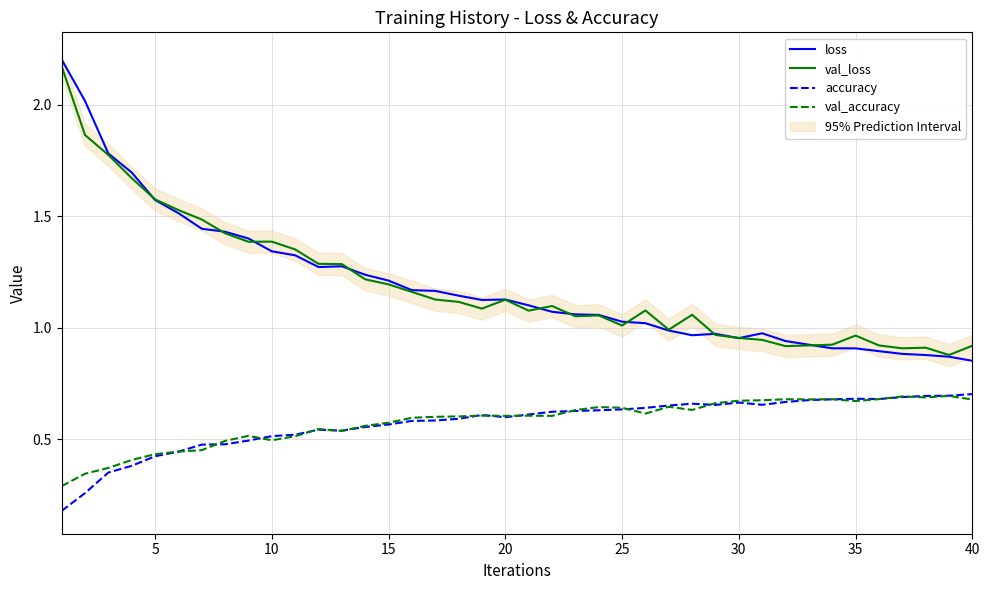

True or false: val_accuracy and loss intersect in this chart.

False